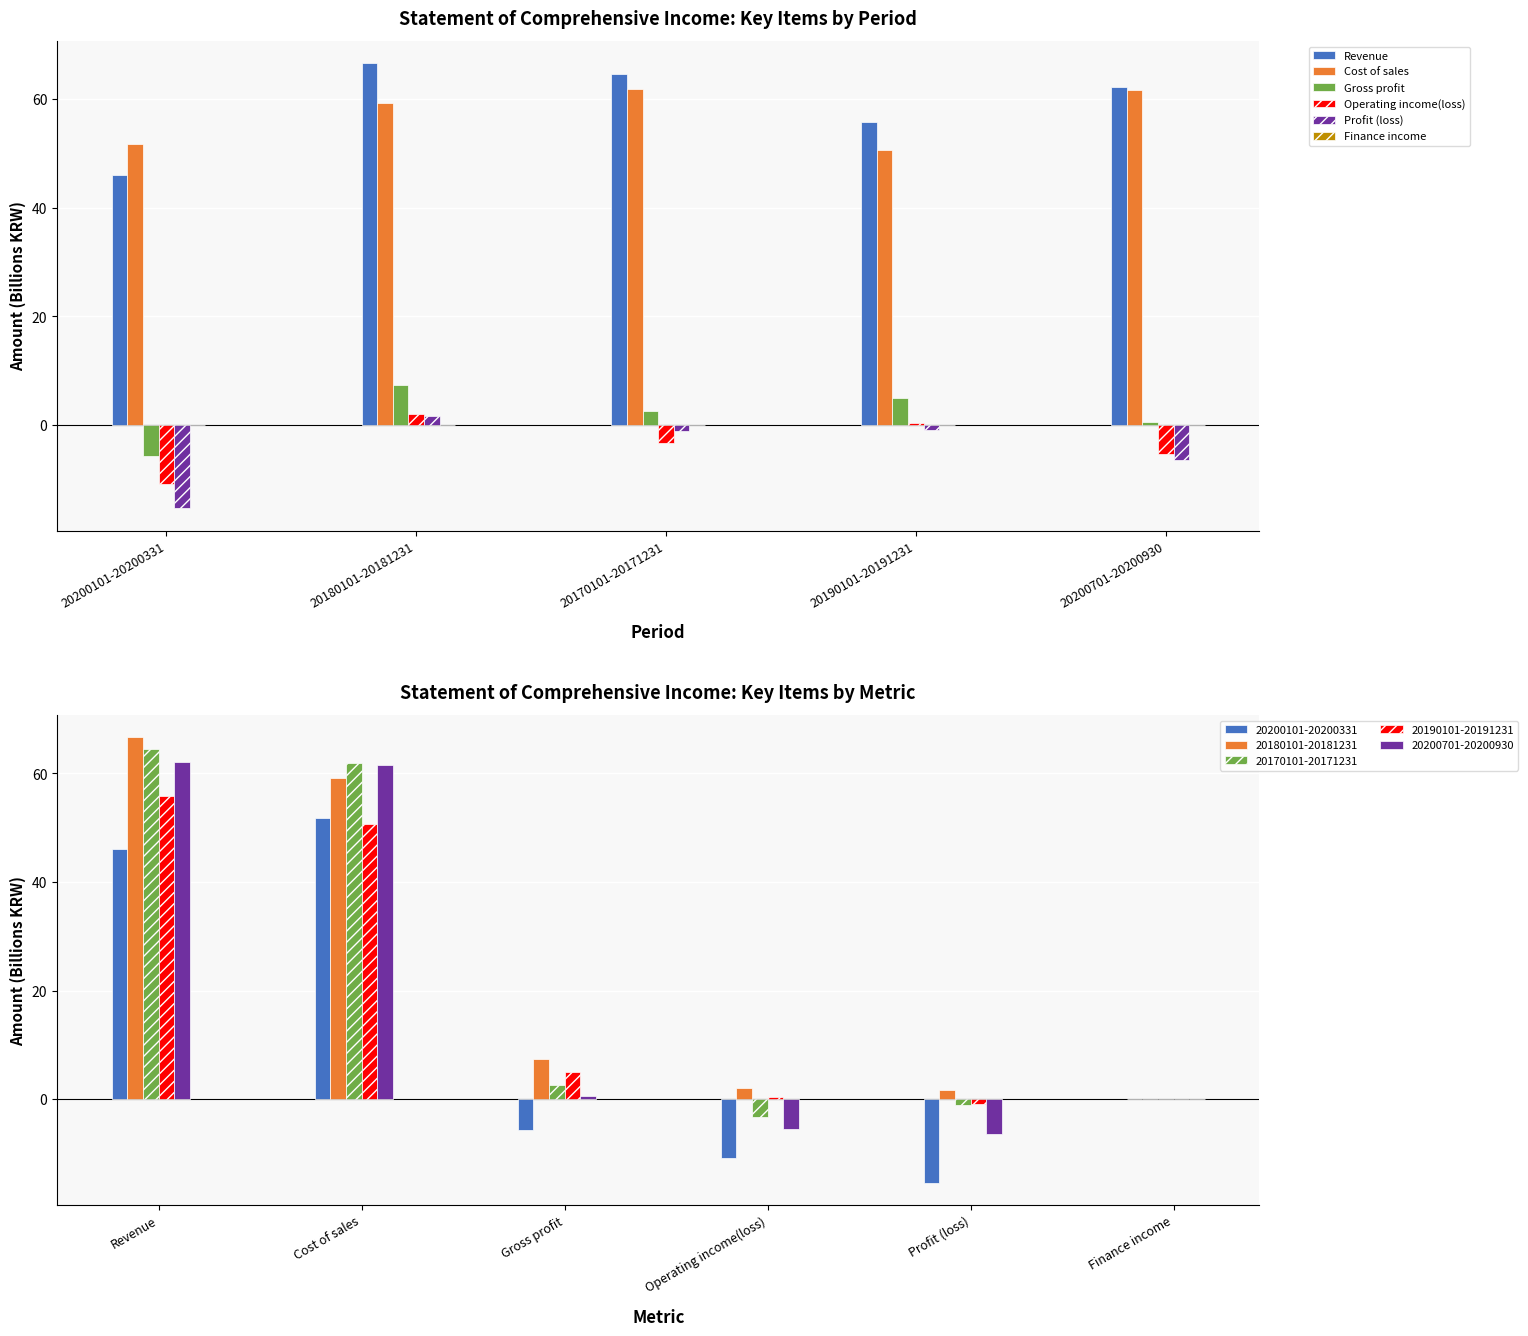

The Cost of sales series shows 61.6 at 20200701-20200930. True or false?

True